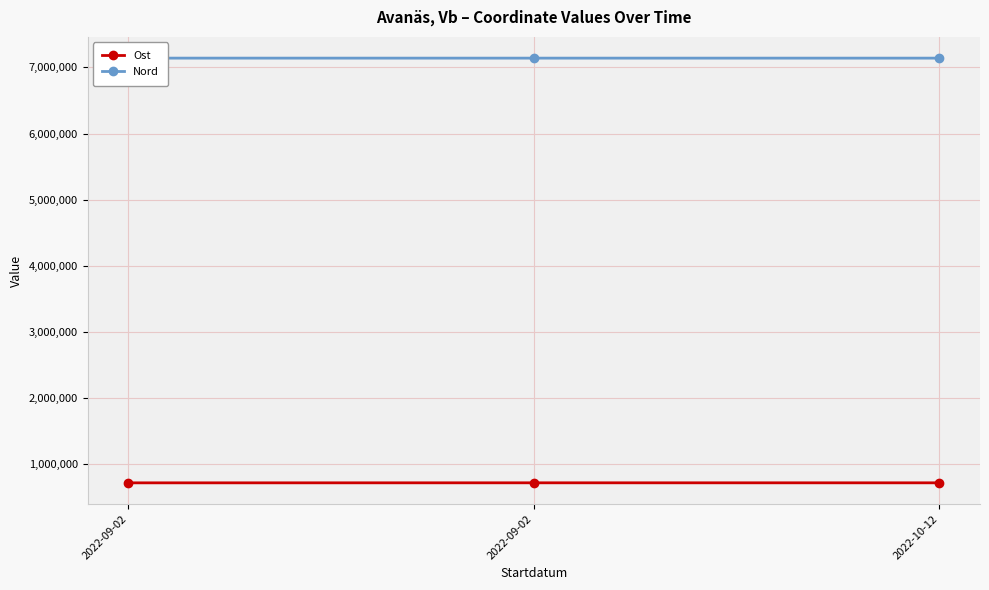

What is the difference between the maximum and minimum values in the Nord series?

142.8